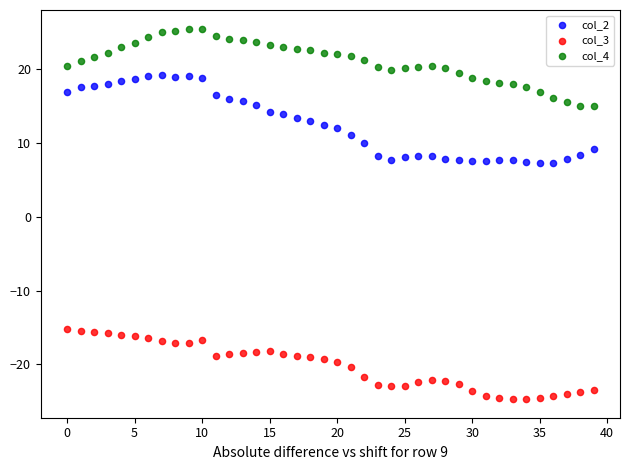

Which series has the widest spread of Y values?

col_2